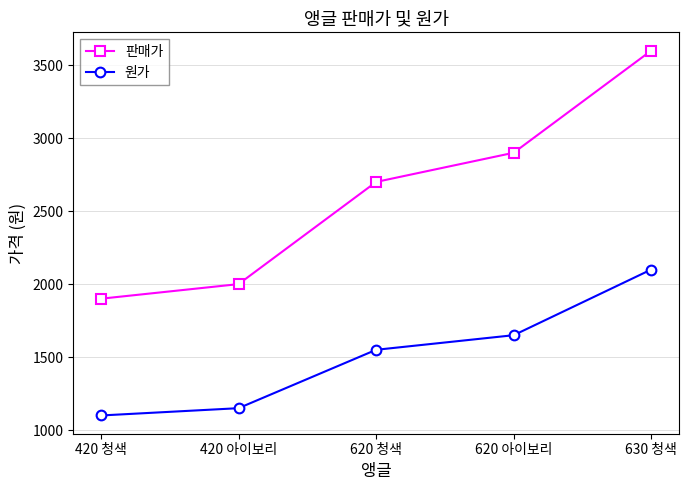

True or false: 원가 has a value of 1550 at 620 청색.

True